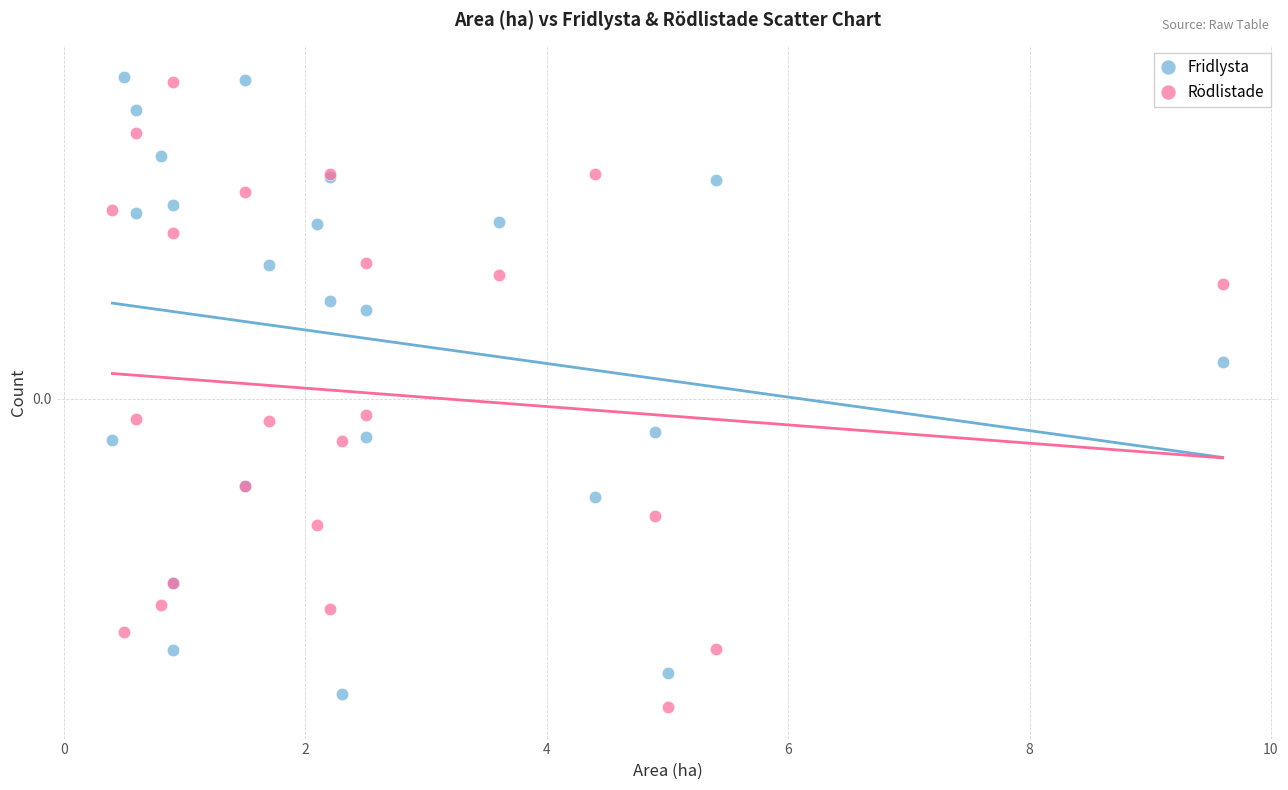

What are all the series names shown in the legend?

Fridlysta, Rödlistade